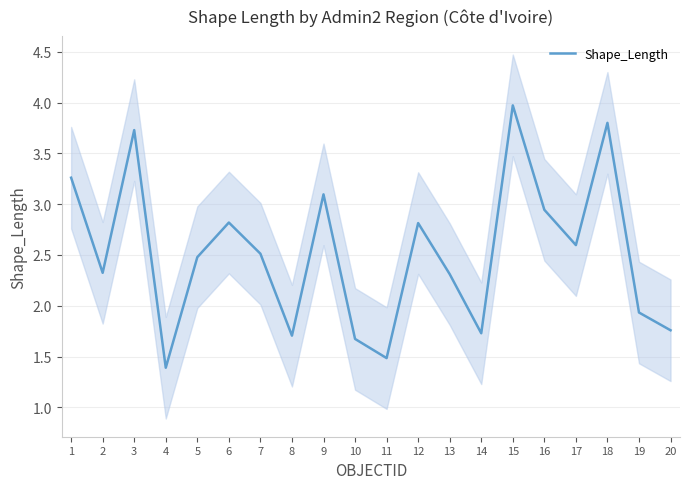

What is the ratio of the value at 3 to the value at 17?

1.4